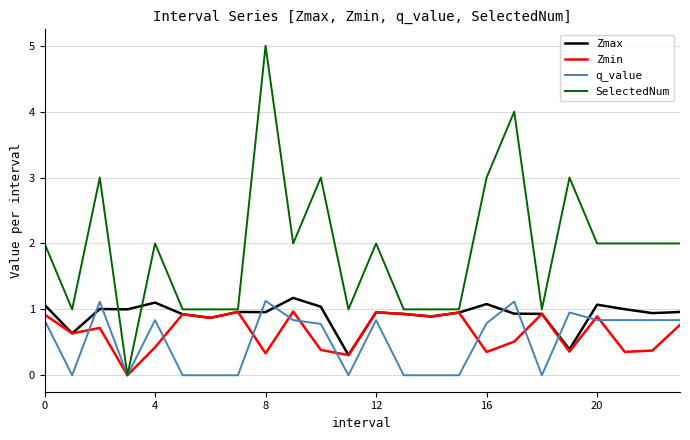

Which series has the widest spread of values?

SelectedNum